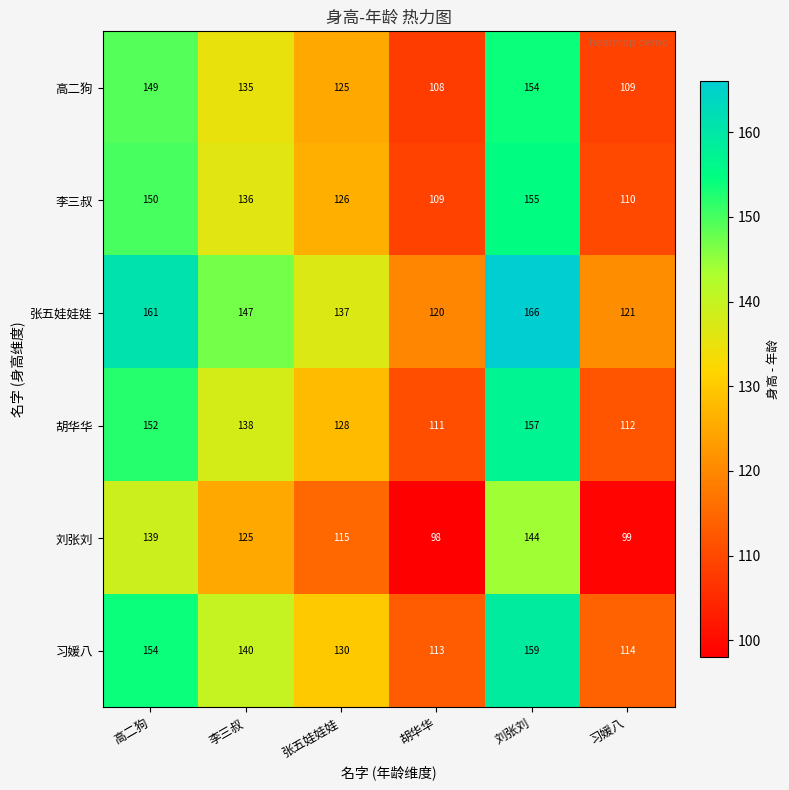

The value of 胡华华 at 张五娃娃娃 is 188. True or false?

False